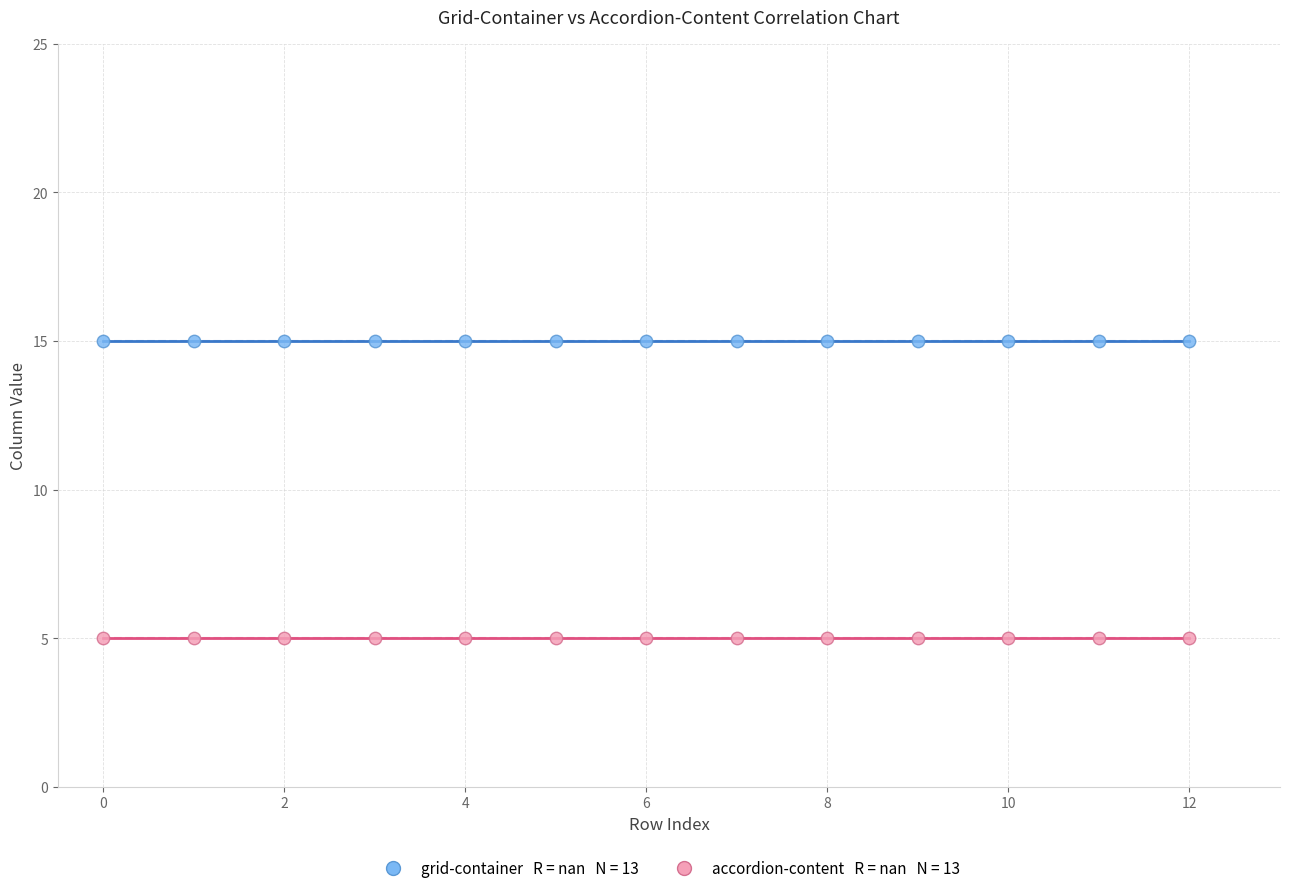

How many data points are displayed?

26